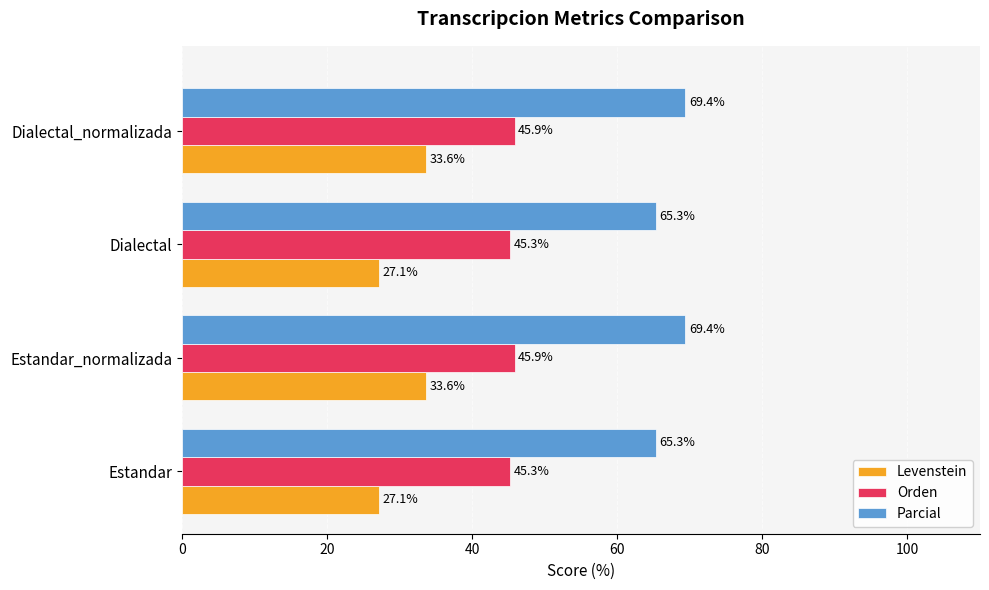

Rank the series by their average value, from highest to lowest.

Parcial, Orden, Levenstein